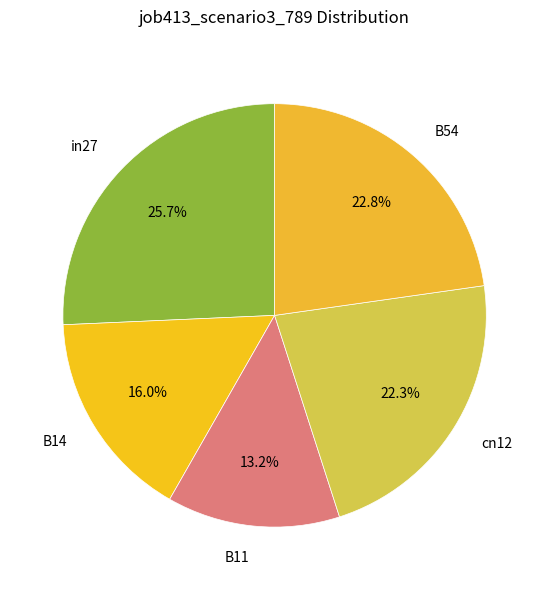

To the nearest percent, what is the combined percentage of B11 and B54?

36%